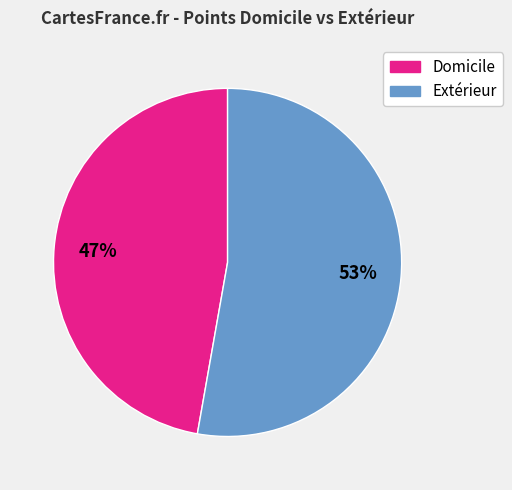

Does any single category account for the majority?

Yes